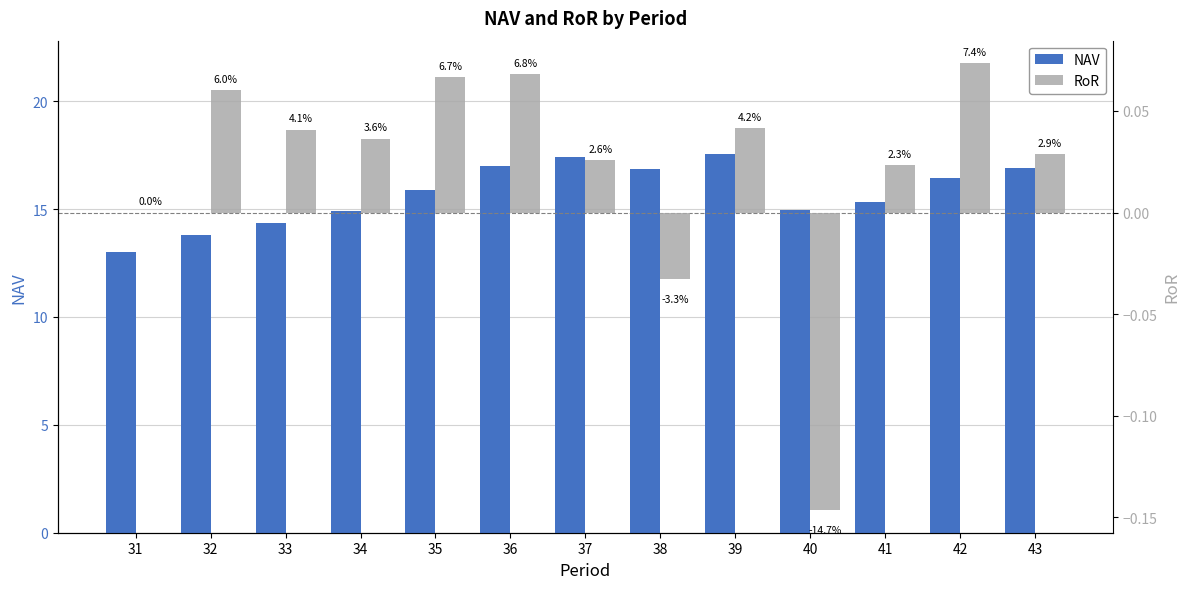

Reading left to right, transcribe all the data shown in this chart.

NAV: 31=13.0	32=13.8	33=14.4	34=14.9	35=15.9	36=17.0	37=17.4	38=16.8	39=17.5	40=15.0	41=15.3	42=16.5	43=16.9
RoR: 31=0.0	32=0.1	33=0.0	34=0.0	35=0.1	36=0.1	37=0.0	38=-0.0	39=0.0	40=-0.1	41=0.0	42=0.1	43=0.0